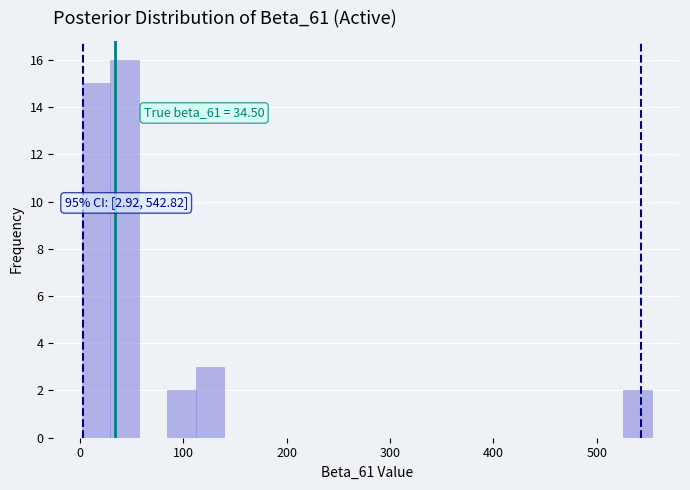

Around what value on the x-axis is the tallest bar? Give the approximate position of its centre, as read against the axis.

40